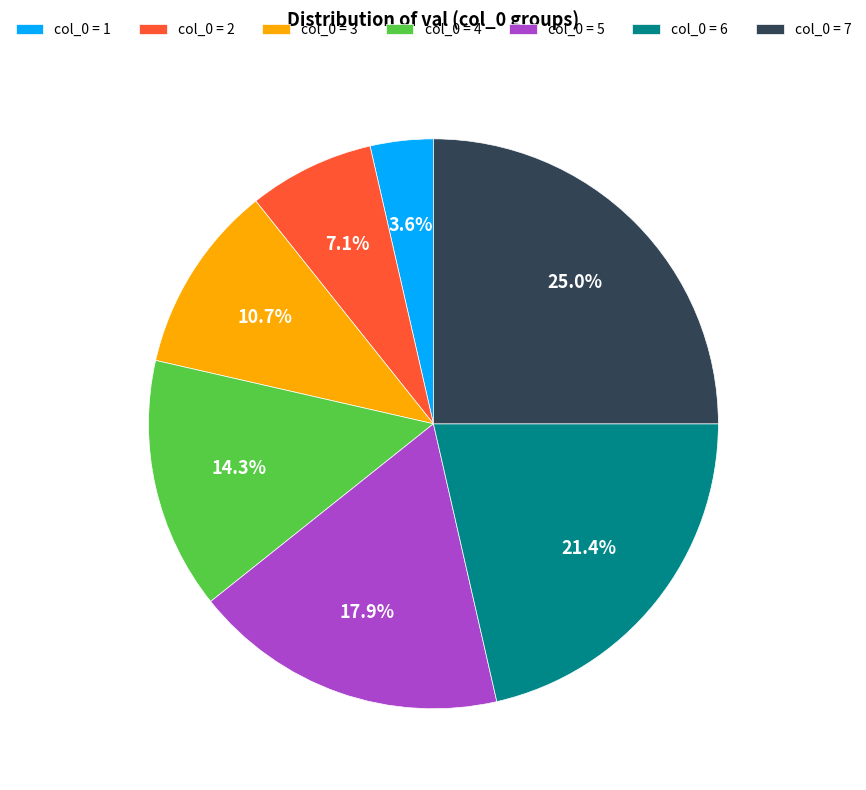

Is the sum of col_0 = 2 and col_0 = 3 greater than half?

No